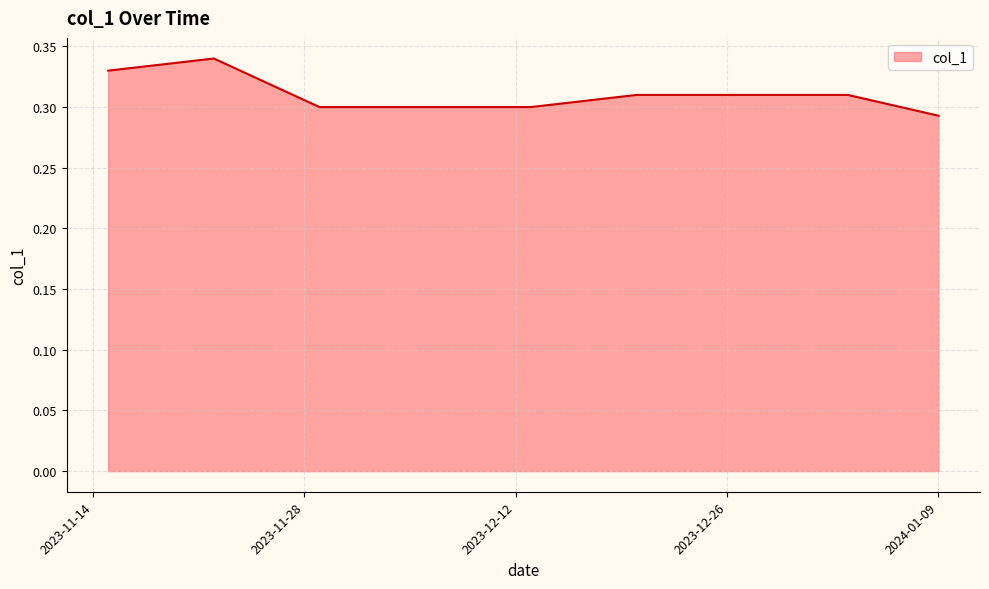

How many lines are shown in the chart?

1